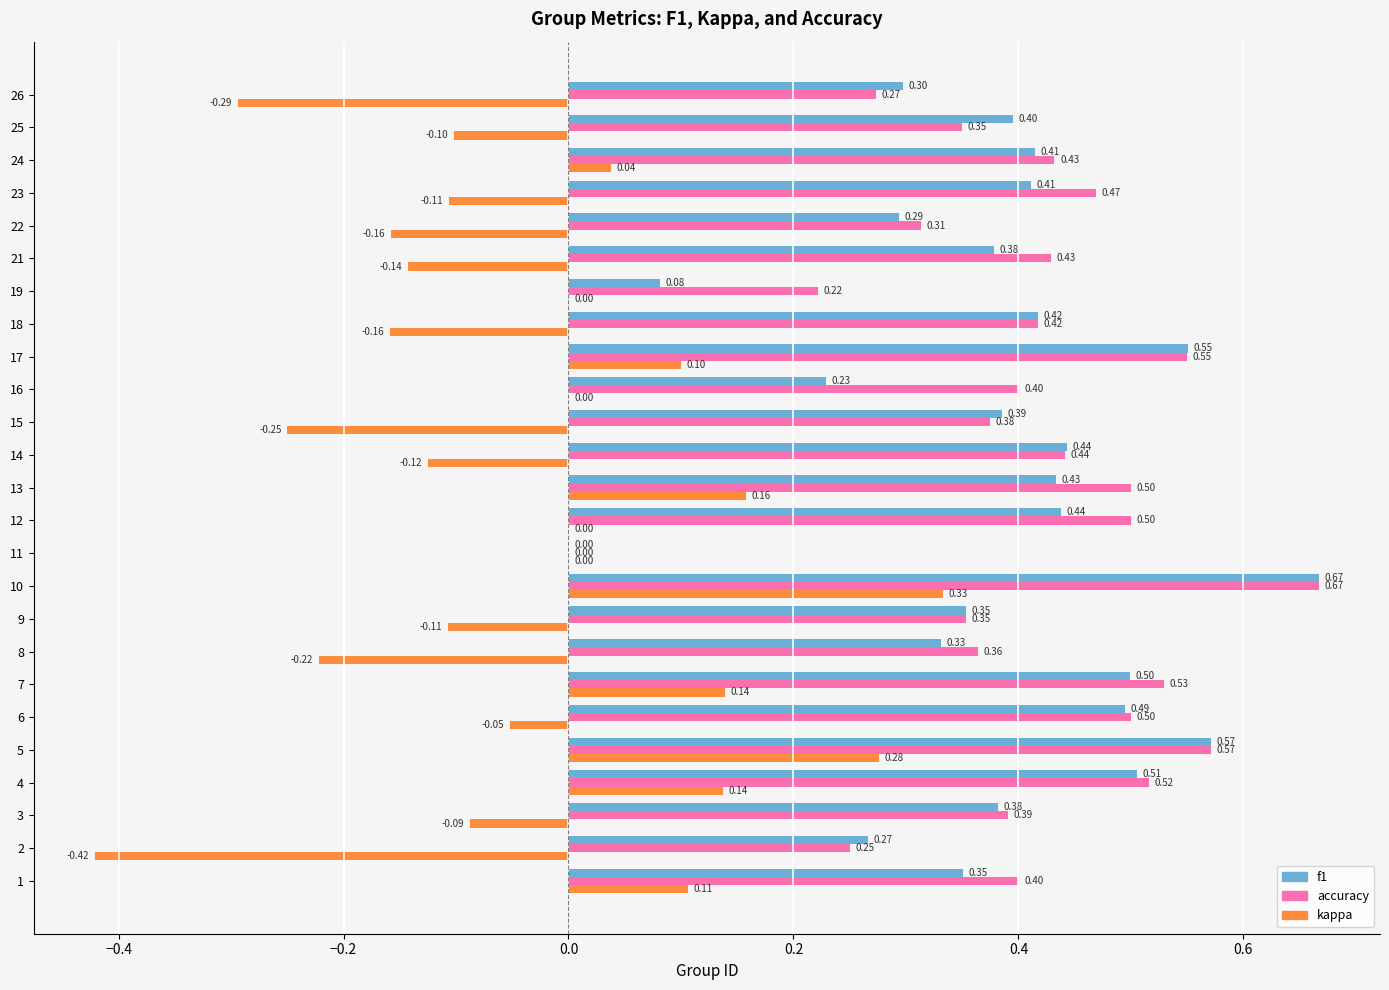

Which series has the largest range (max minus min)?

kappa